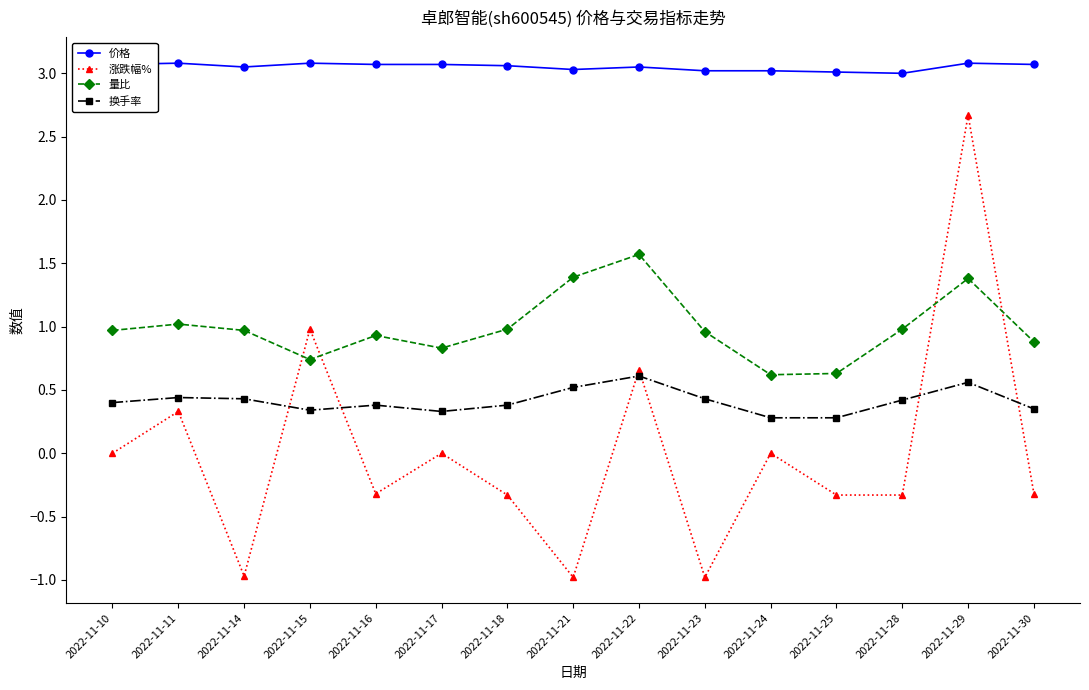

What is the difference between the second highest and second lowest values in the 涨跌幅% series?

2.0